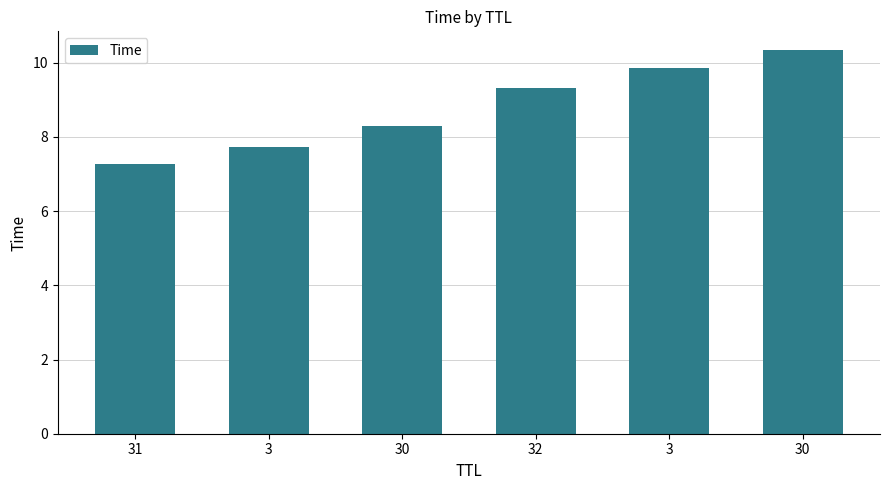

Does the chart contain any negative values?

No